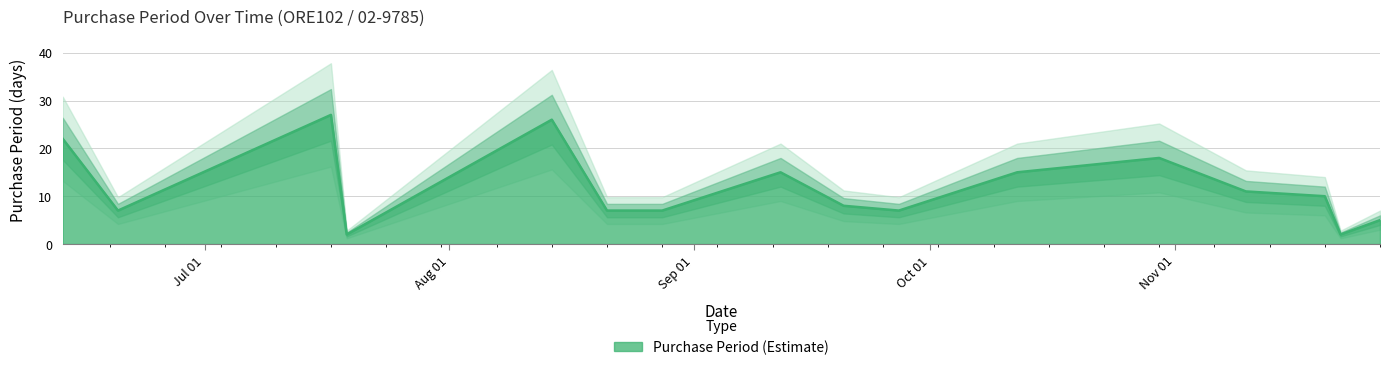

How many series are shown in this chart?

1